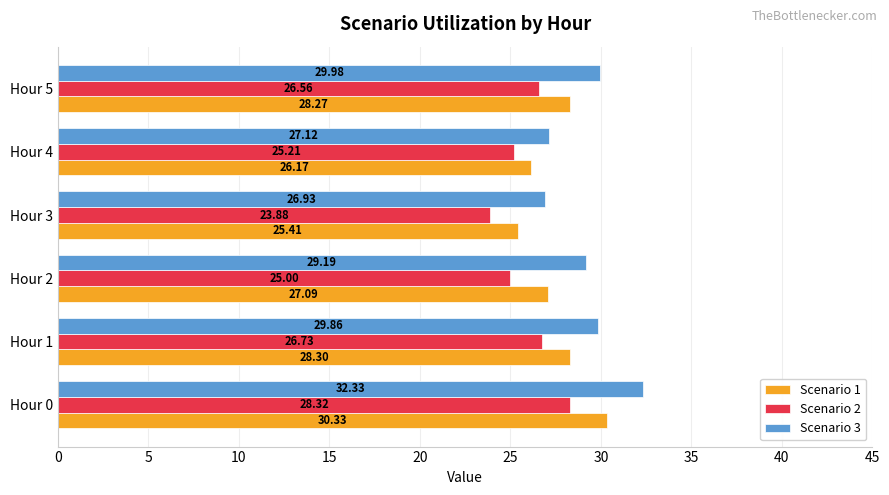

What is the difference between the highest and lowest values at Hour 5?

3.4